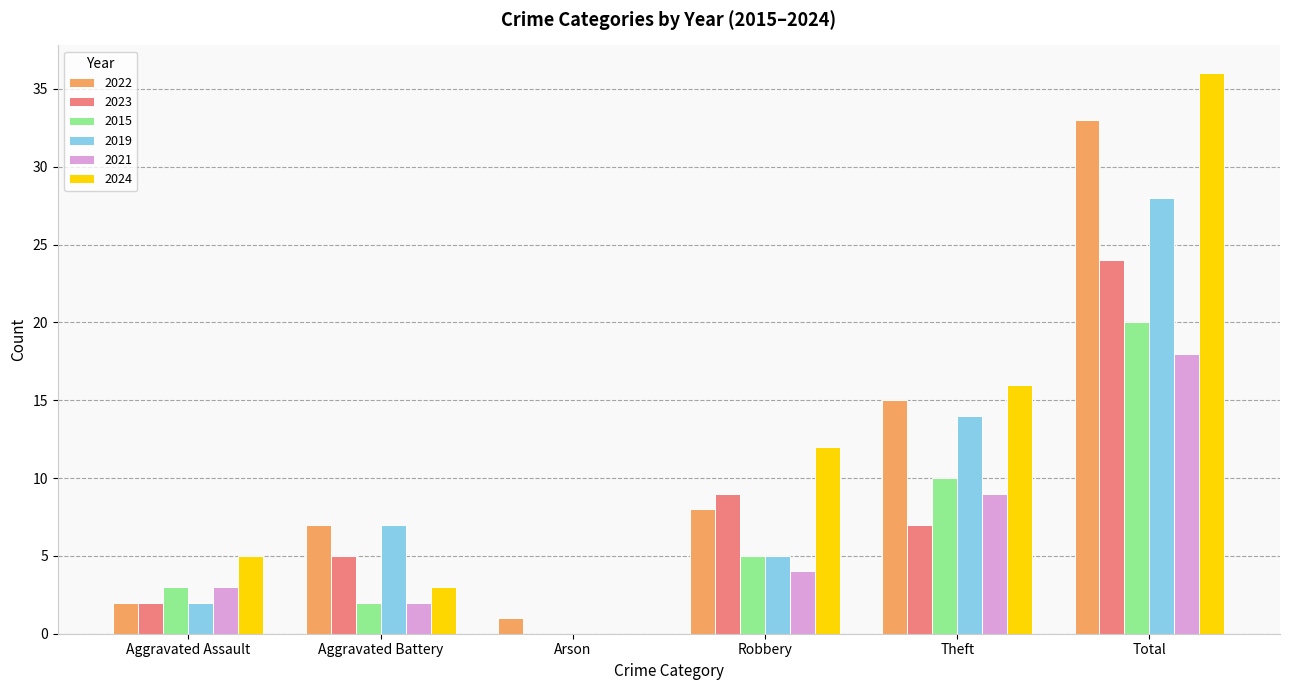

The 2022 series shows 7 at Aggravated Battery. True or false?

True